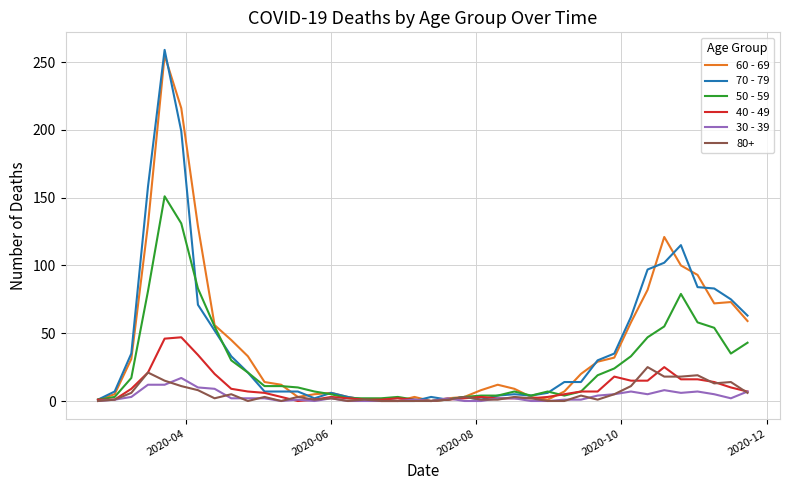

What is the sum of all 50 - 59 values?

1115